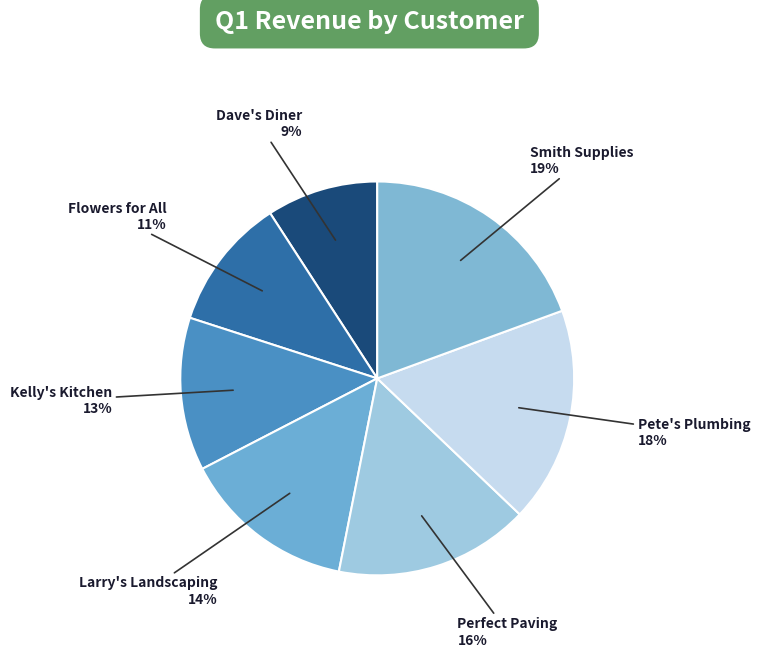

Is the sum of Larry's Landscaping and Dave's Diner greater than half?

No